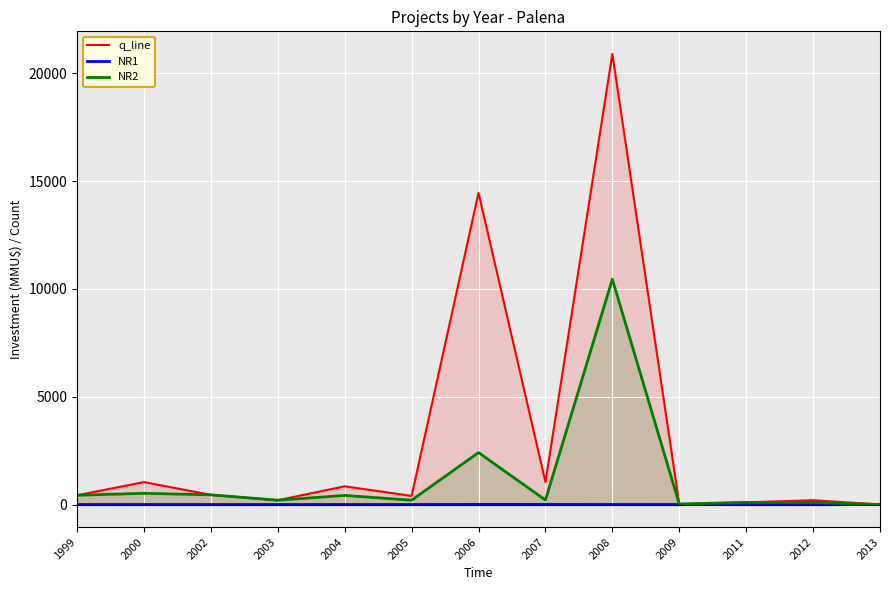

What is the sum of all NR2 values?

15514